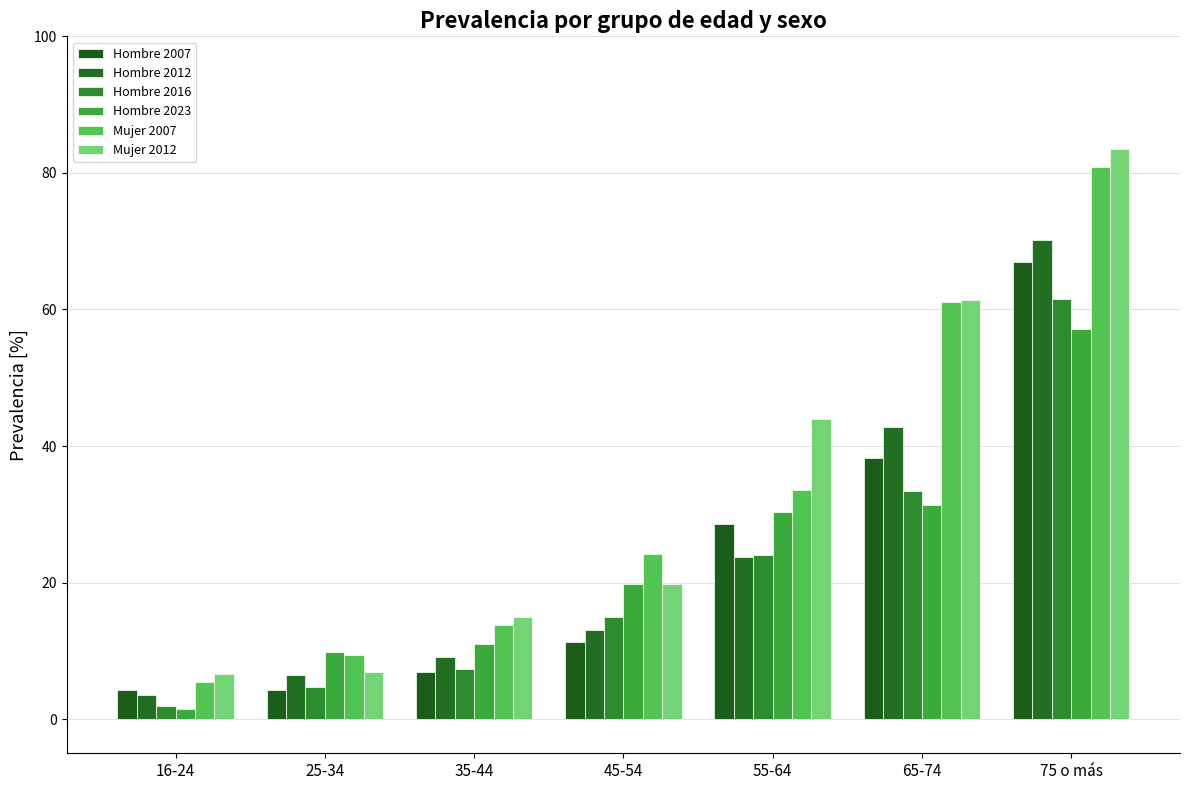

Does the chart contain stacked bars?

No